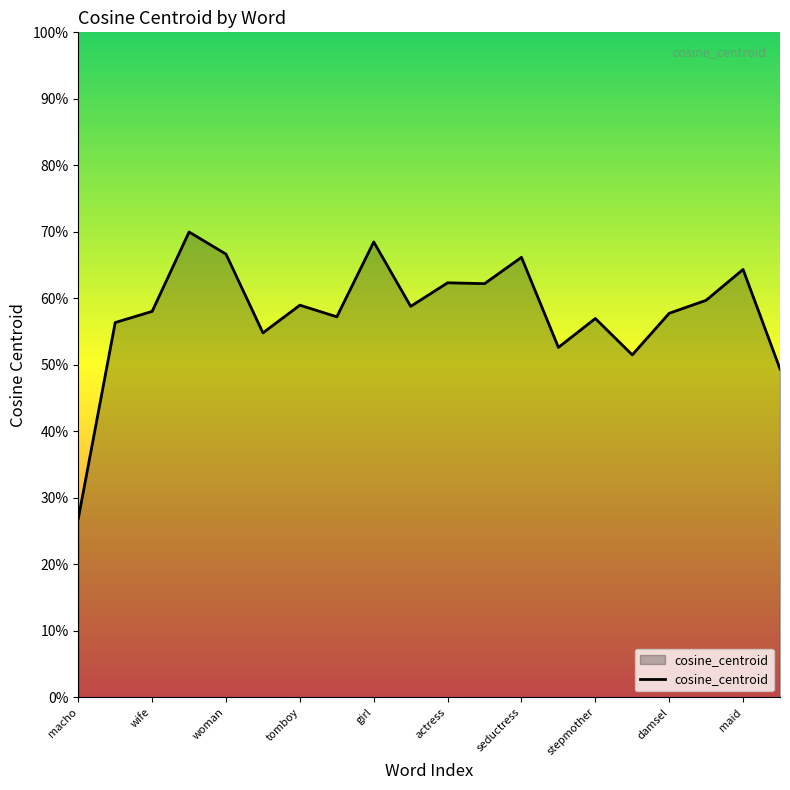

Rank the categories by value from lowest to highest.

macho, soprano, mommy, duchess, mom, businesswoman, stepmother, madam, damsel, wife, noblewoman, tomboy, granny, countess, actress, maid, seductress, woman, girl, minx